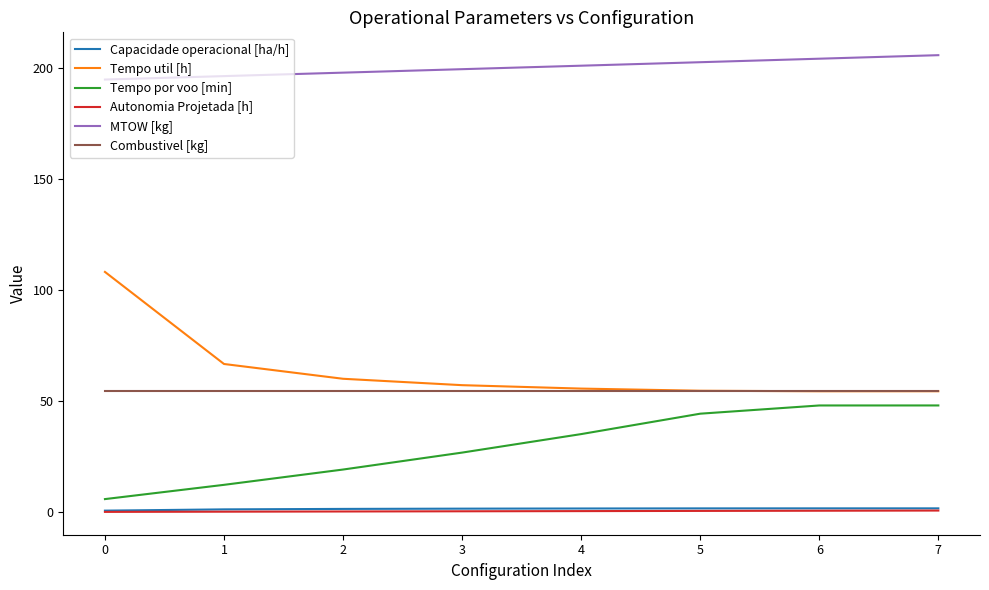

Which series has the largest total across all categories?

MTOW [kg]